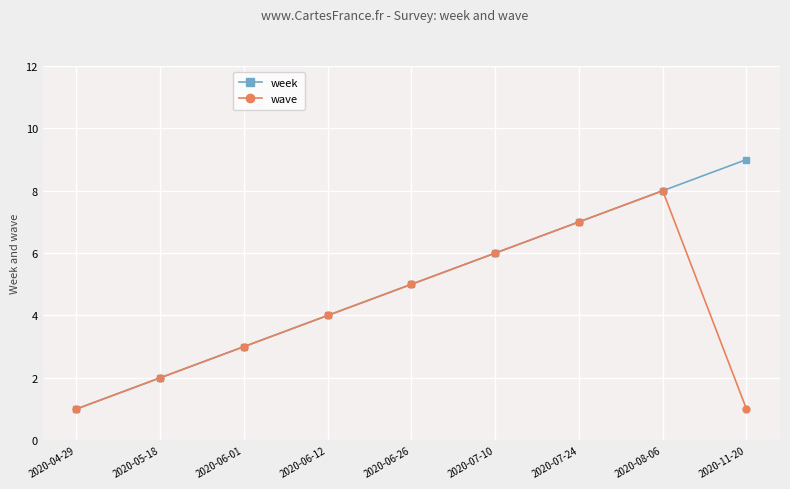

True or false: week has more than 1 interior local peaks.

False